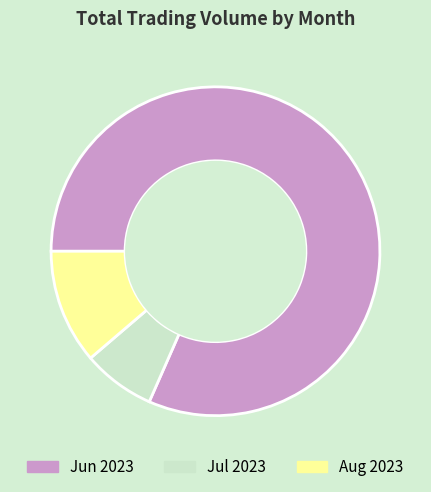

What is the largest slice in the pie chart?

Jun 2023